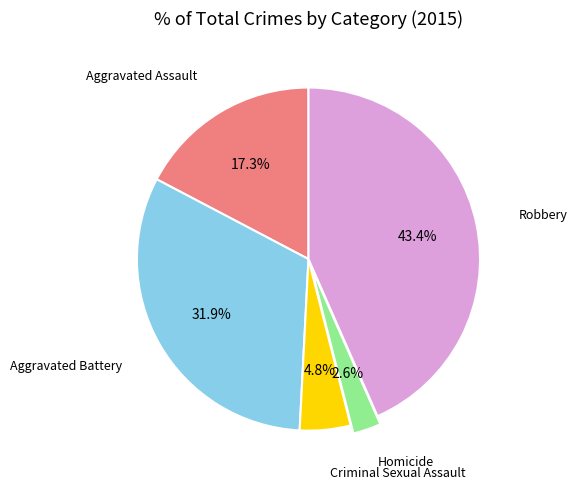

Is there a majority slice in this chart?

No